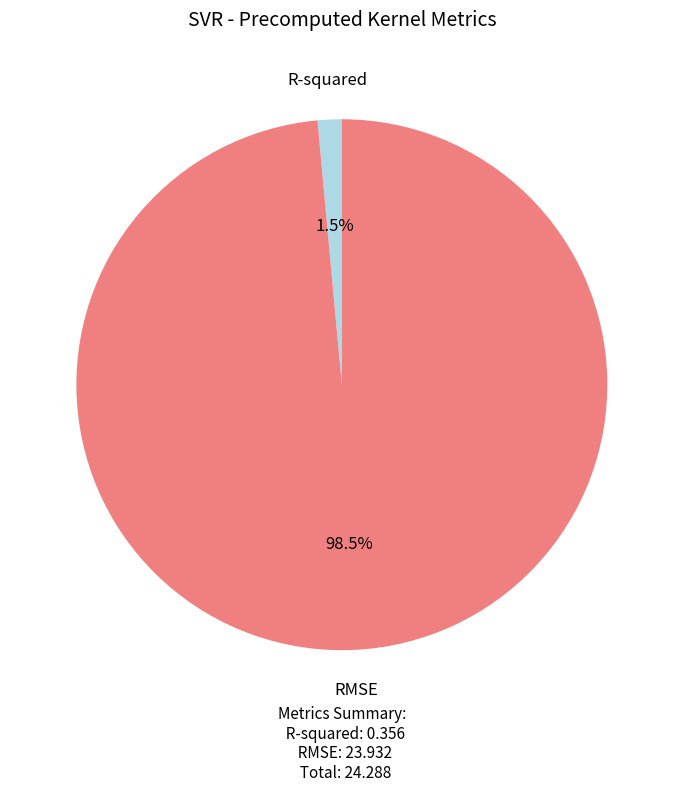

Do RMSE and R-squared together represent more than half of the pie?

Yes